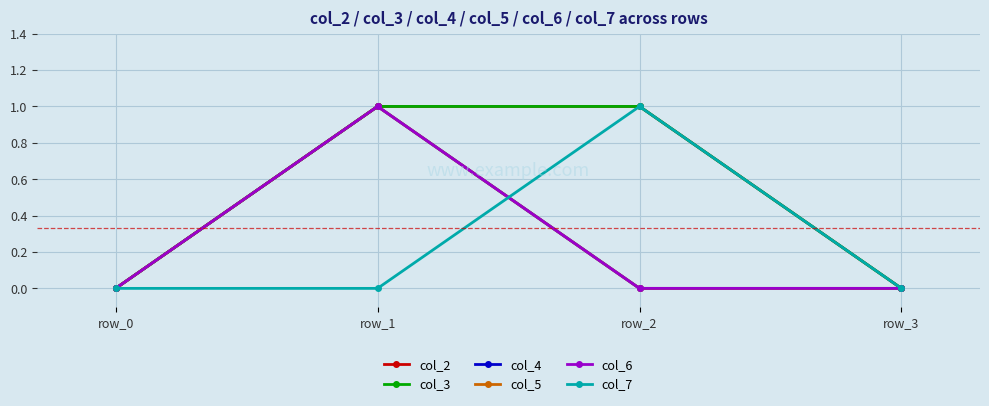

Reading left to right, what are all the values shown in this chart?

col_2: row_0=0	row_1=1	row_2=1	row_3=0
col_3: row_0=0	row_1=1	row_2=1	row_3=0
col_4: row_0=0	row_1=1	row_2=0	row_3=0
col_5: row_0=0	row_1=1	row_2=0	row_3=0
col_6: row_0=0	row_1=1	row_2=0	row_3=0
col_7: row_0=0	row_1=0	row_2=1	row_3=0